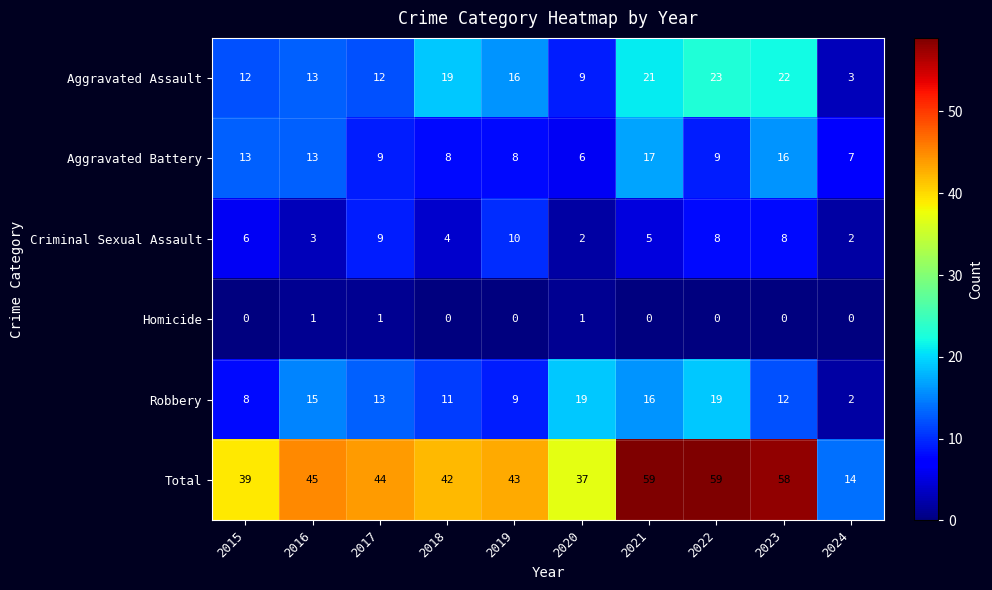

What is the sum of all Homicide values?

3